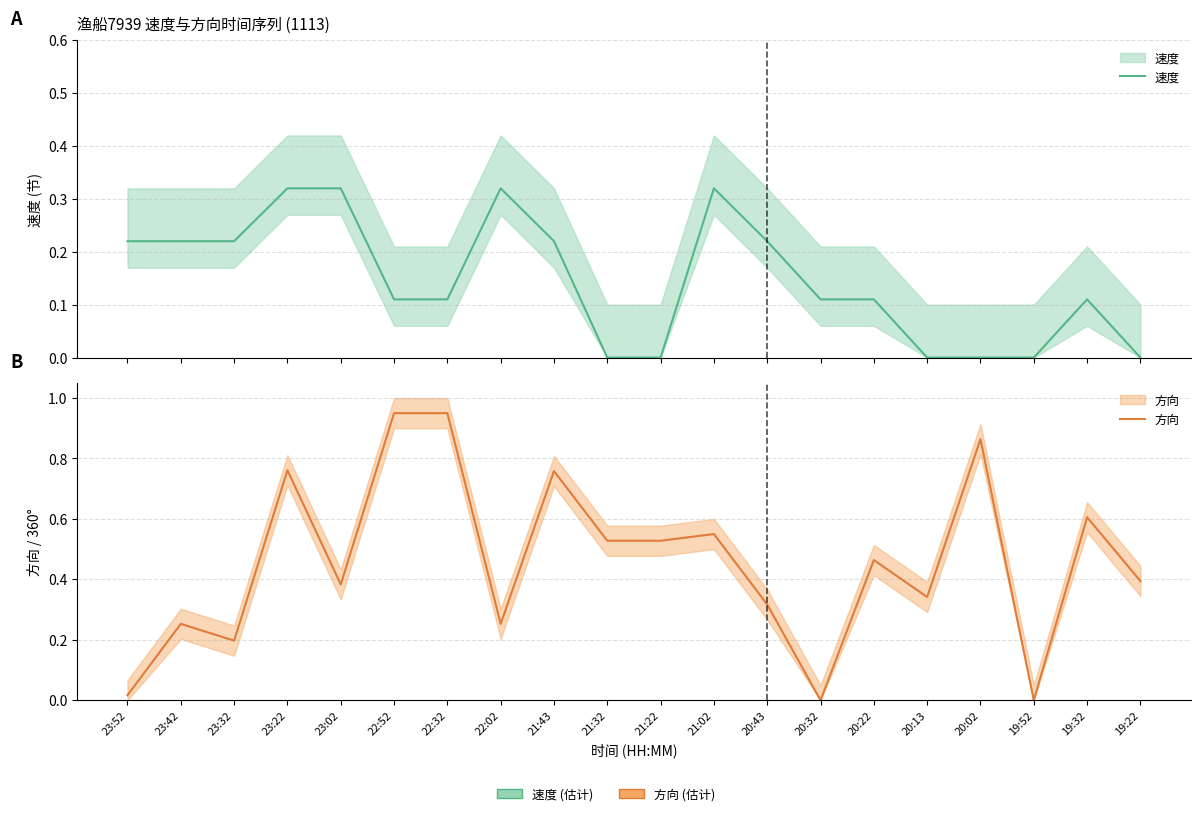

Which series ends up on top after the final intersection of 方向 and 速度?

方向